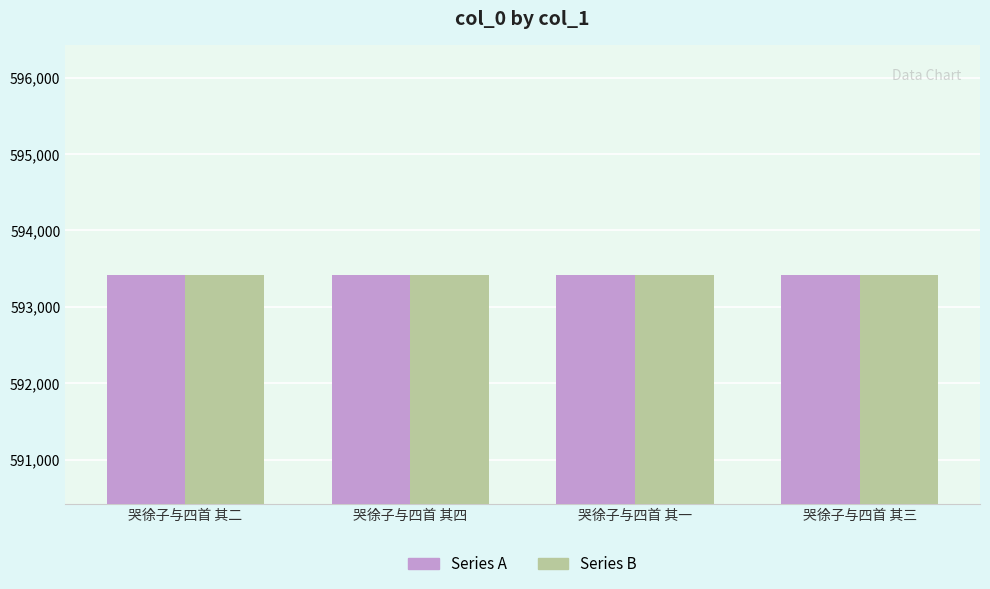

What is the sum of all Series A values?

2373674